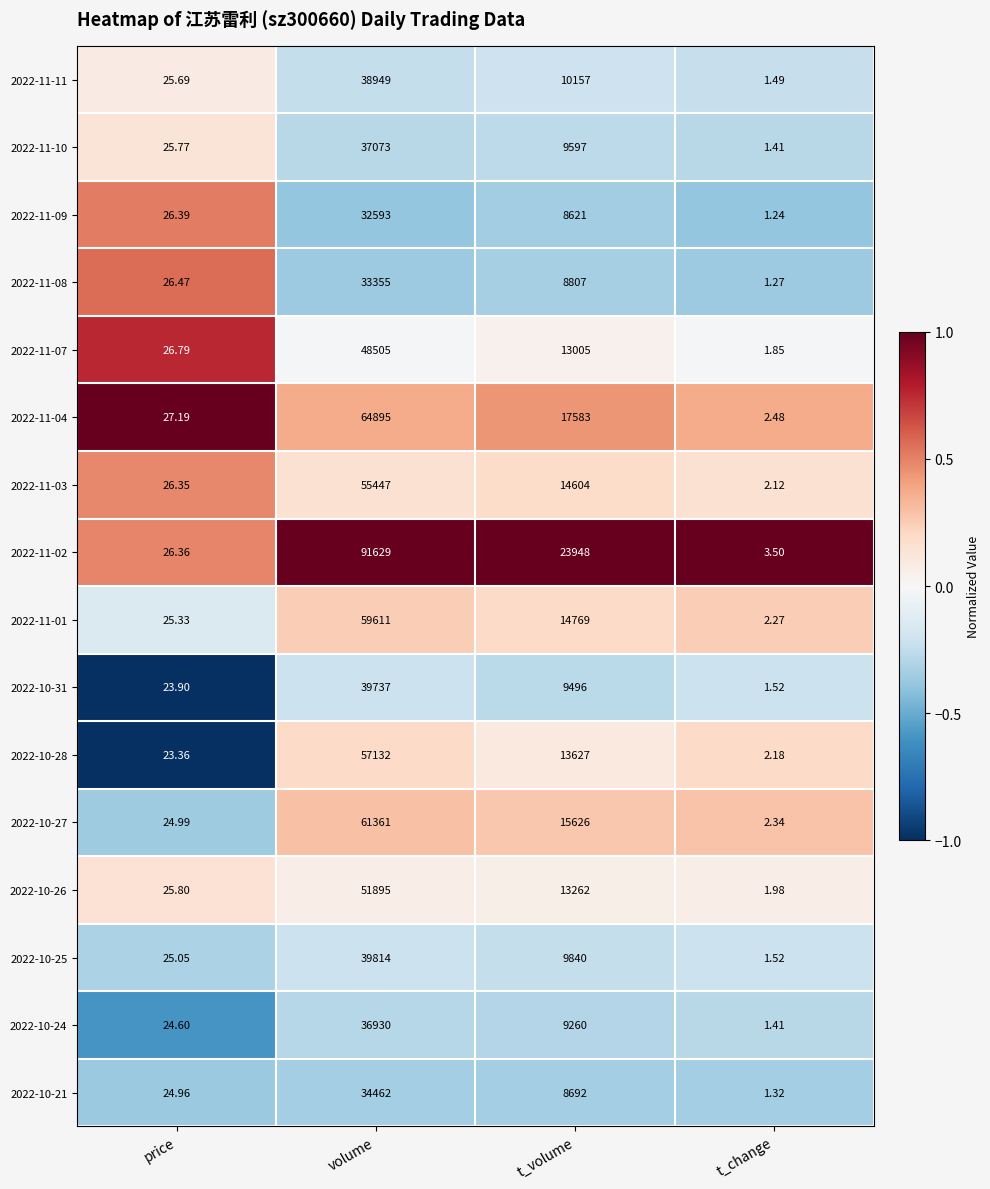

Which category has the lowest value in the 2022-10-31 series?

t_change